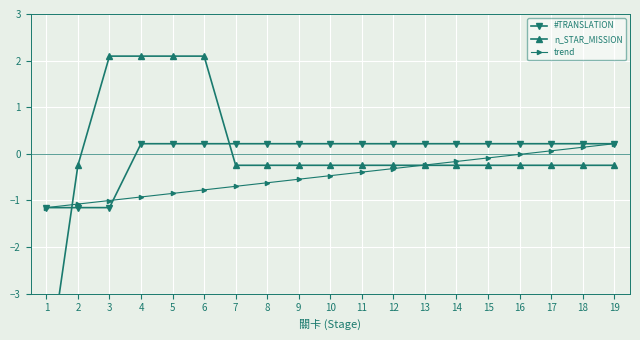

Reading right to left, transcribe all the data shown in this chart.

#TRANSLATION: 0.2	0.2	0.2	0.2	0.2	0.2	0.2	0.2	0.2	0.2	0.2	0.2	0.2	0.2	0.2	0.2	-1.2	-1.2	-1.2
n_STAR_MISSION: -0.2	-0.2	-0.2	-0.2	-0.2	-0.2	-0.2	-0.2	-0.2	-0.2	-0.2	-0.2	-0.2	2.1	2.1	2.1	2.1	-0.2	-4.9
trend: 0.2	0.1	0.1	-0.0	-0.1	-0.2	-0.2	-0.3	-0.4	-0.5	-0.5	-0.6	-0.7	-0.8	-0.8	-0.9	-1.0	-1.1	-1.2